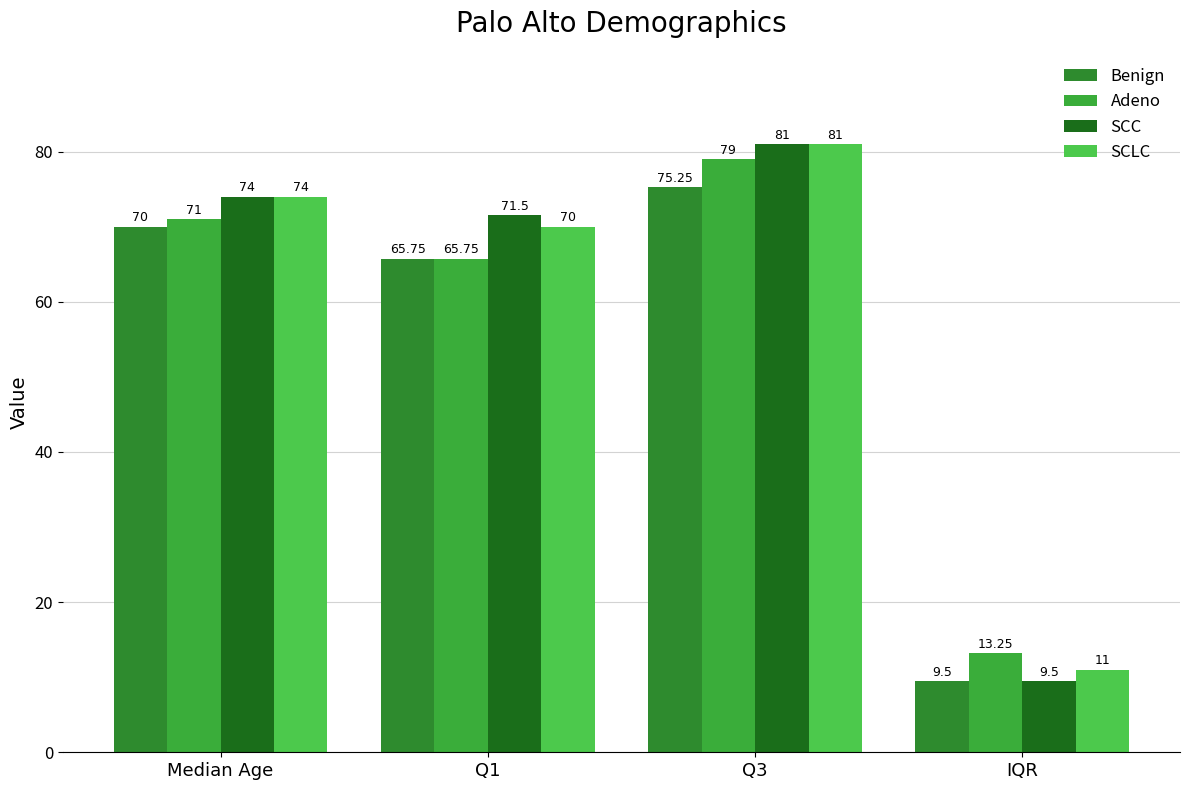

Is the value of Adeno at Median Age greater than the value of SCLC at Q3?

No